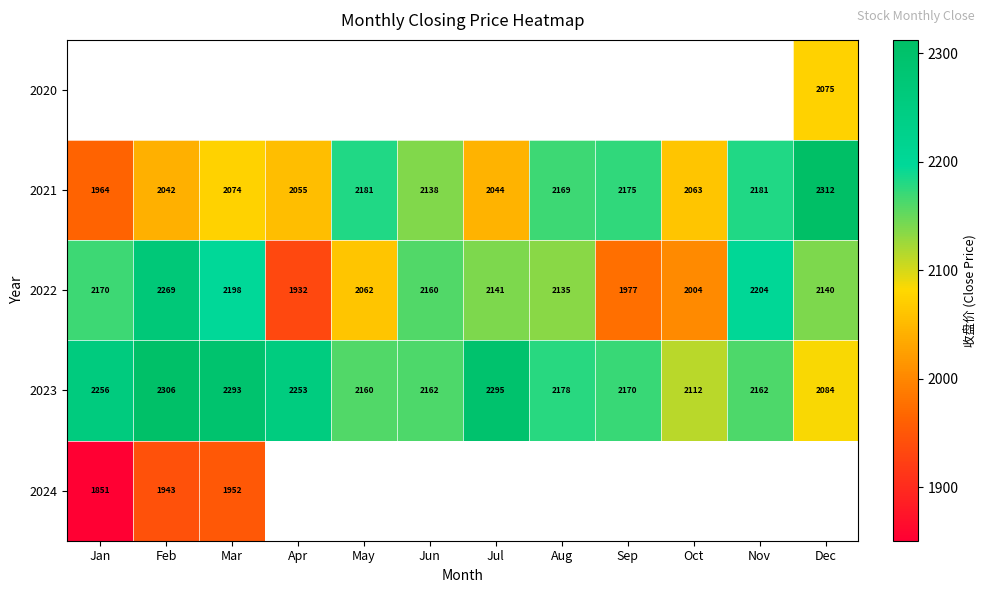

Which category has the highest value in the 2021 series?

Dec